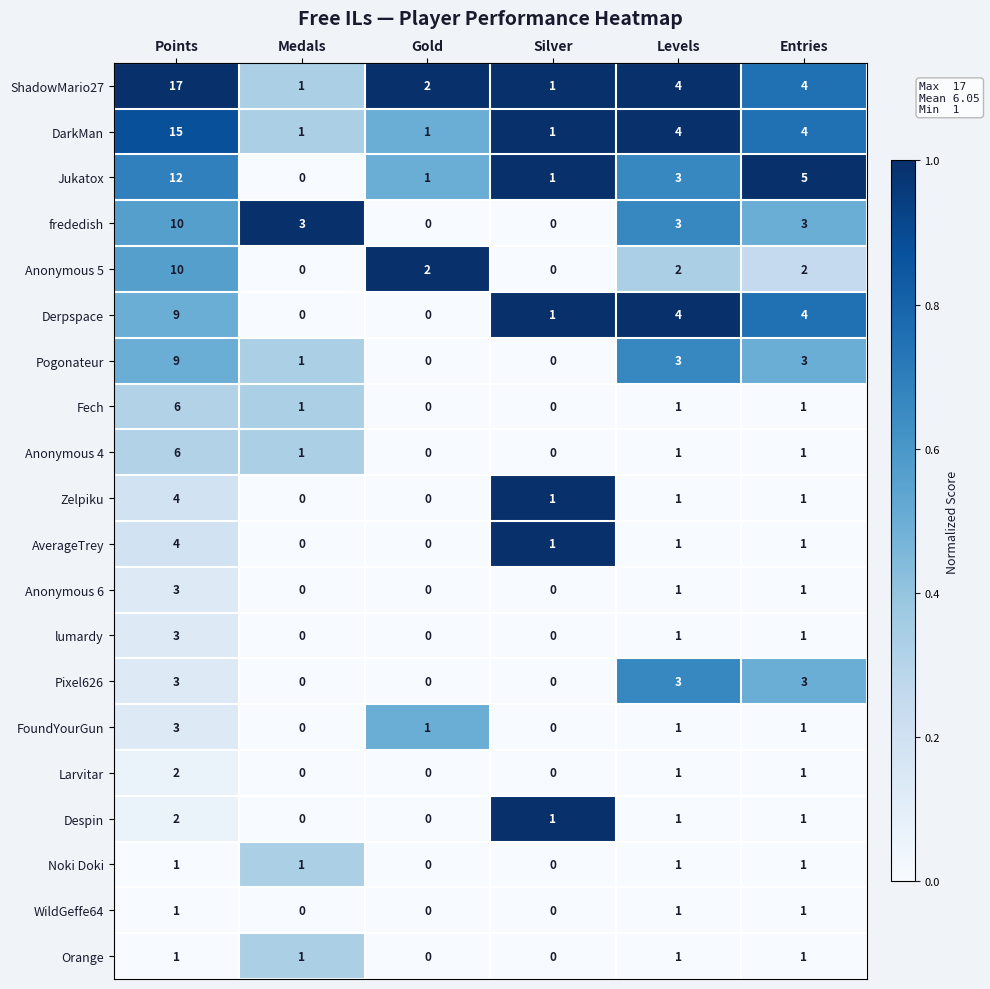

Which category has the highest value across all series?

Points